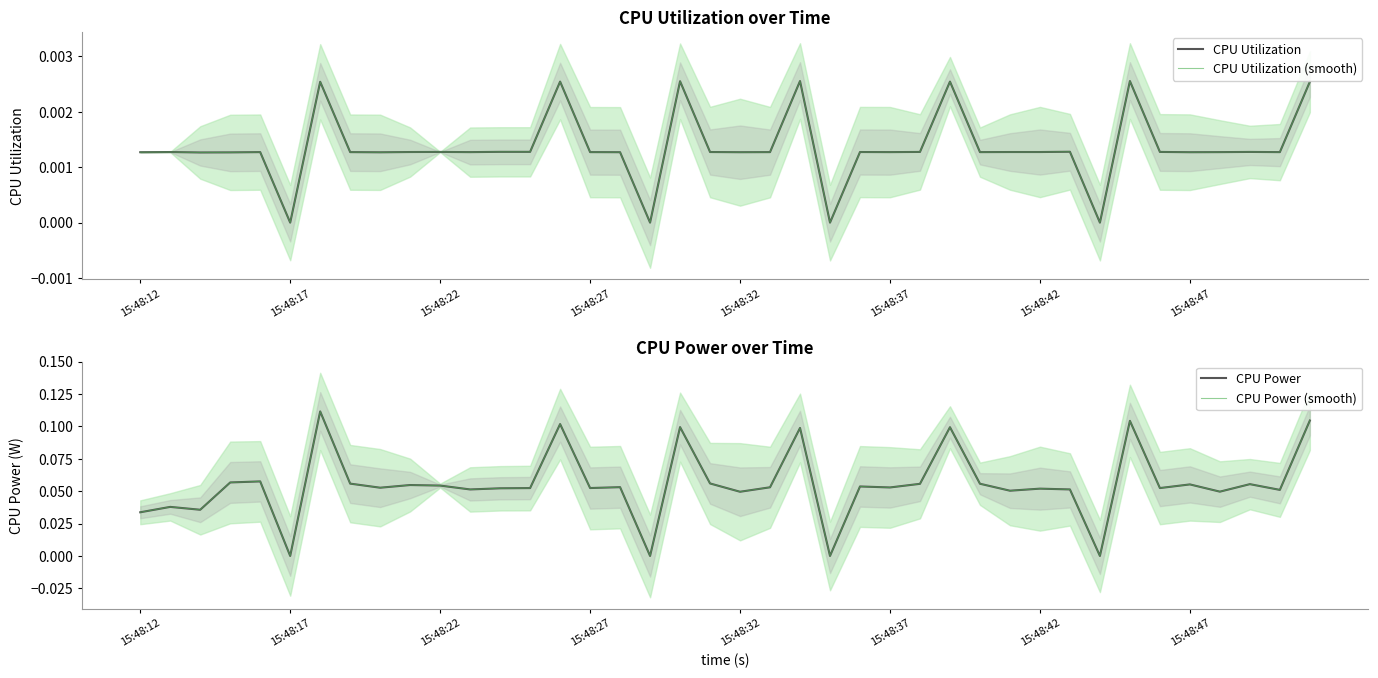

Which series has the largest total across all categories?

CPU Power